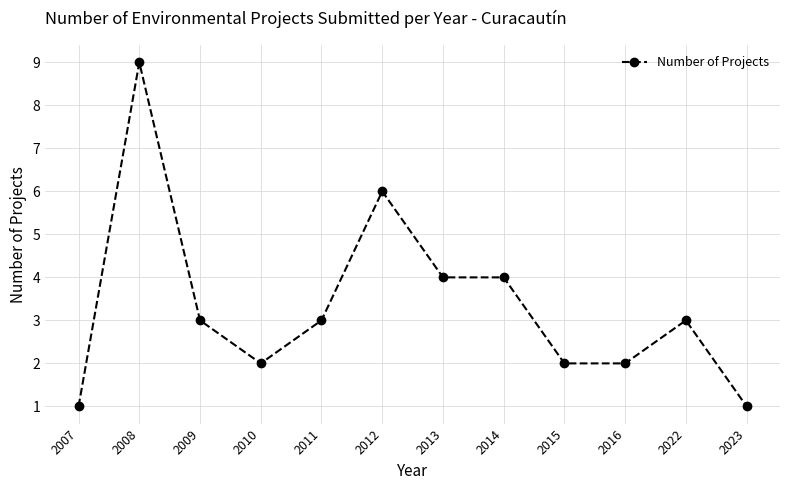

What is the sum of all values?

40